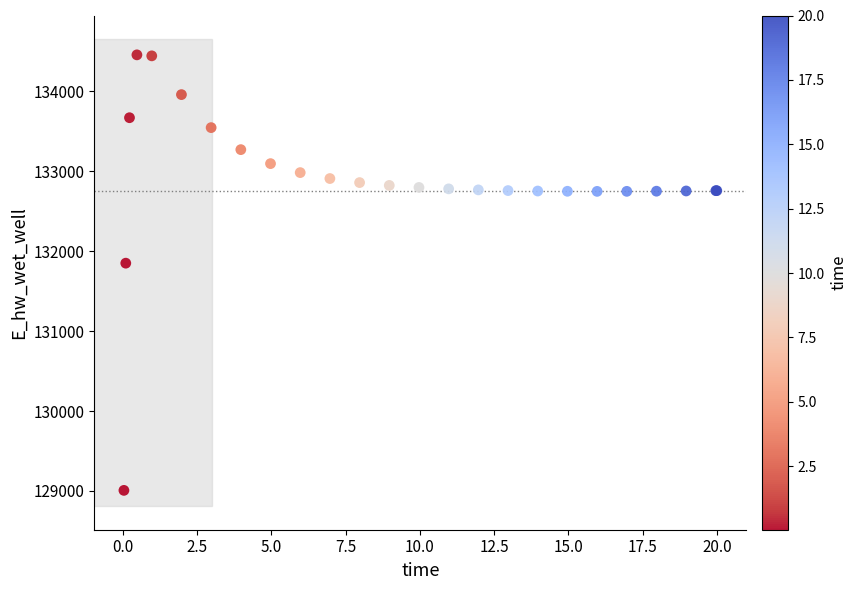

What Y value in the scatter plot is closest to 131732?

131851.0